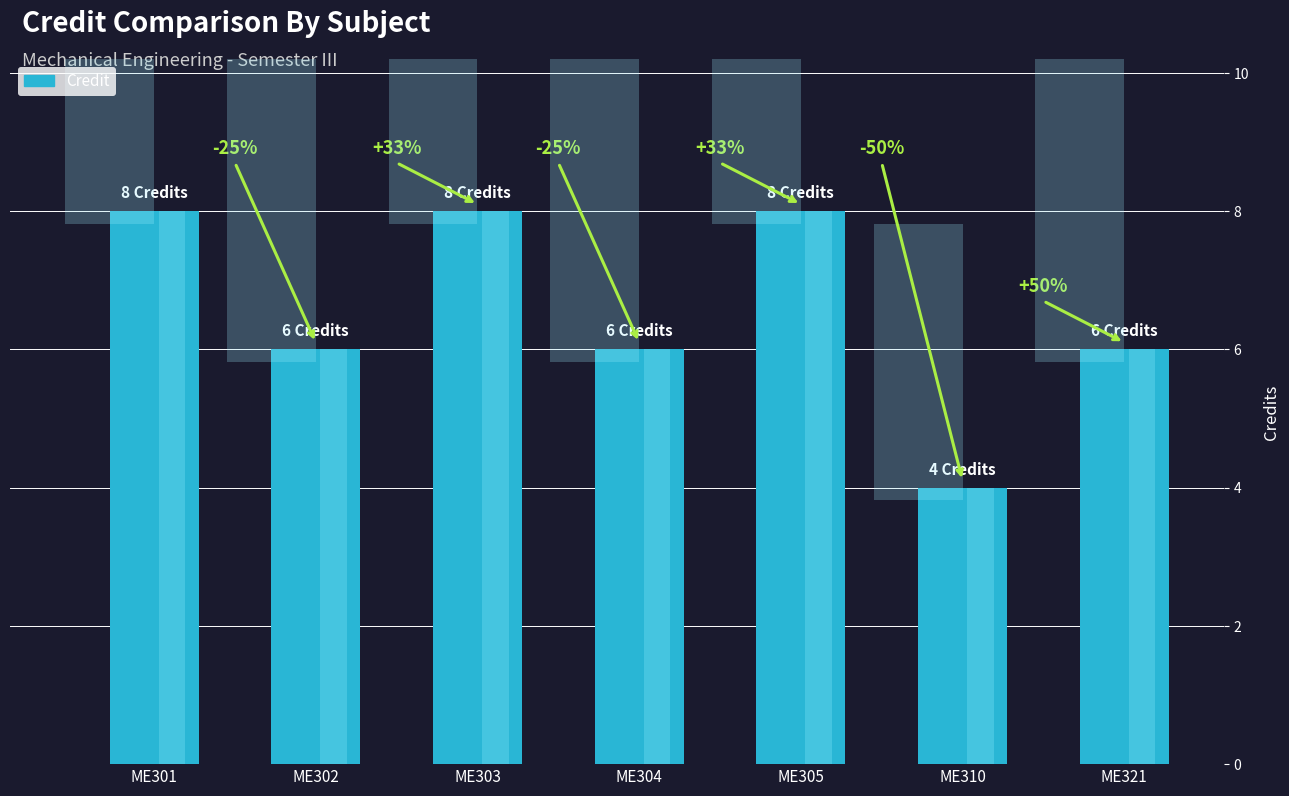

Does the chart contain stacked bars?

No